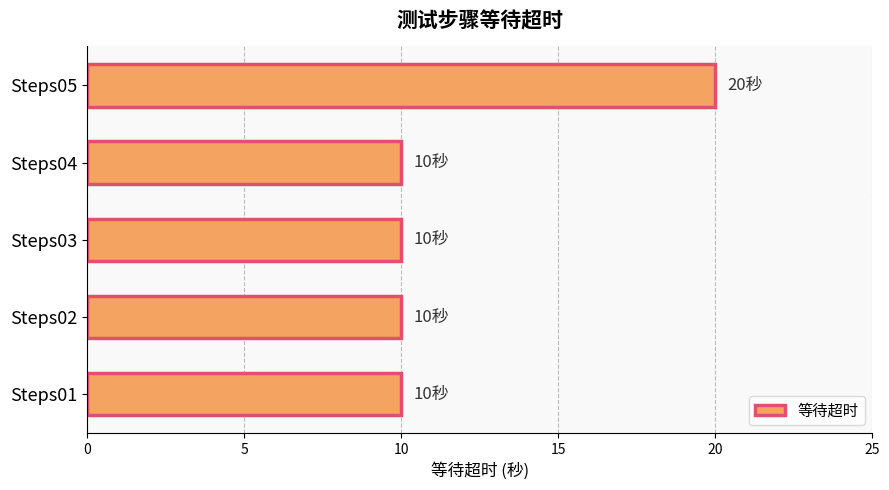

Approximately how many times larger is the value at Steps05 compared to Steps04?

2.0